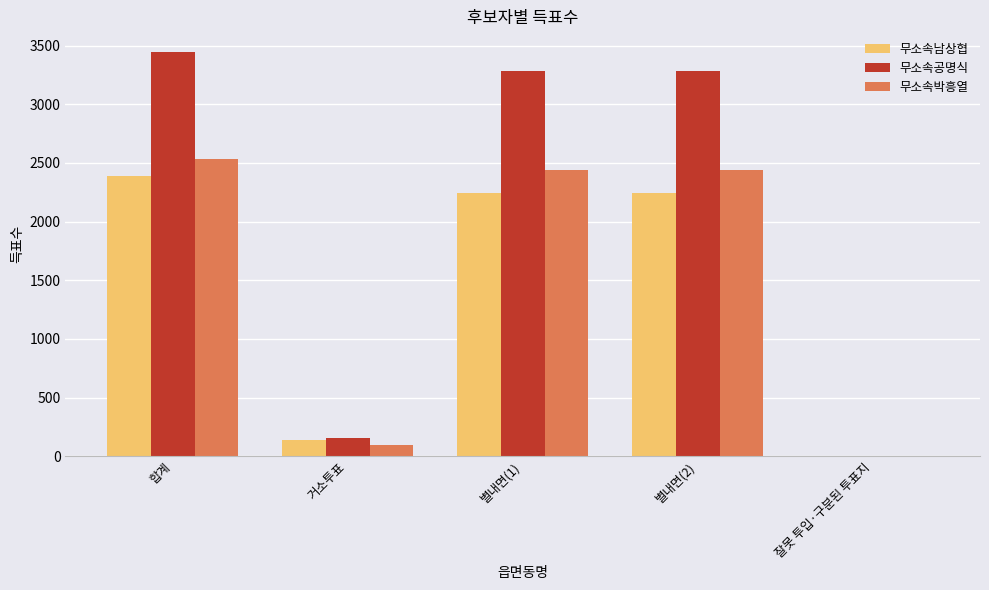

How many groups of bars are there?

5